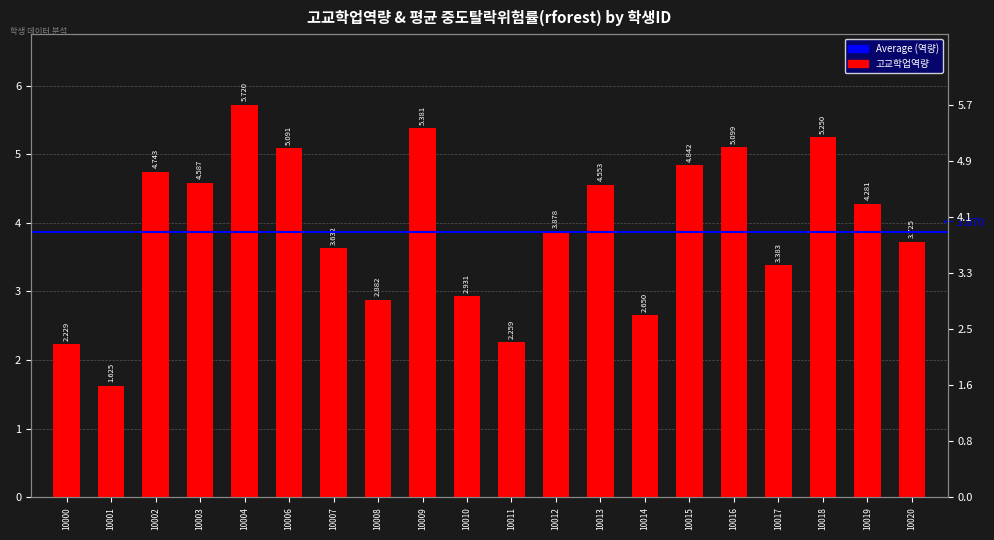

What is the sum of the values at 10015 and 10008?

7.7